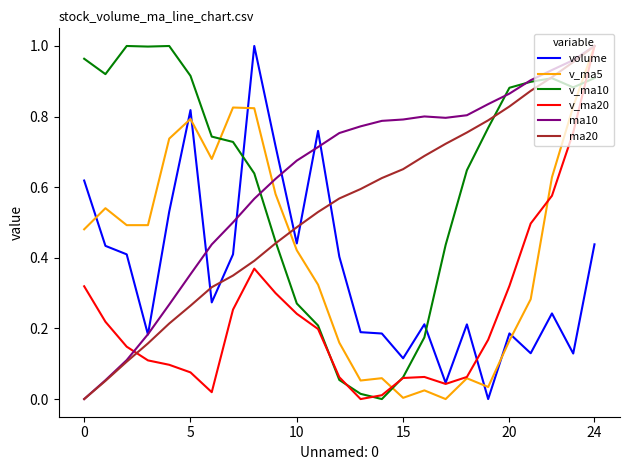

What is the highest value of the v_ma5 series?

1.0